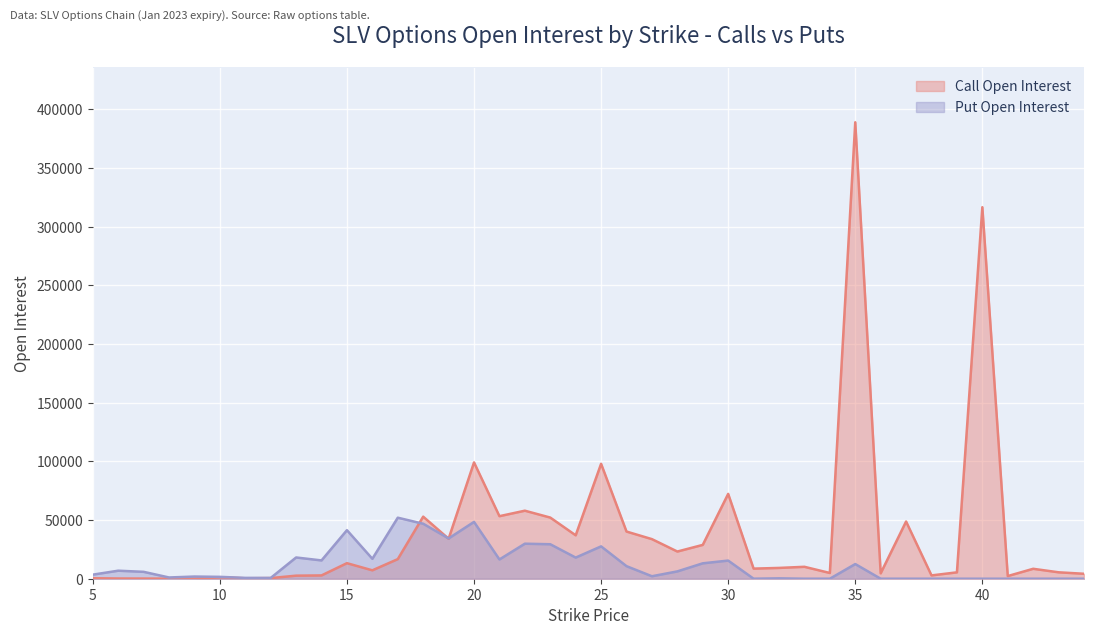

True or false: Put Open Interest has a value of 0 at 36.

True